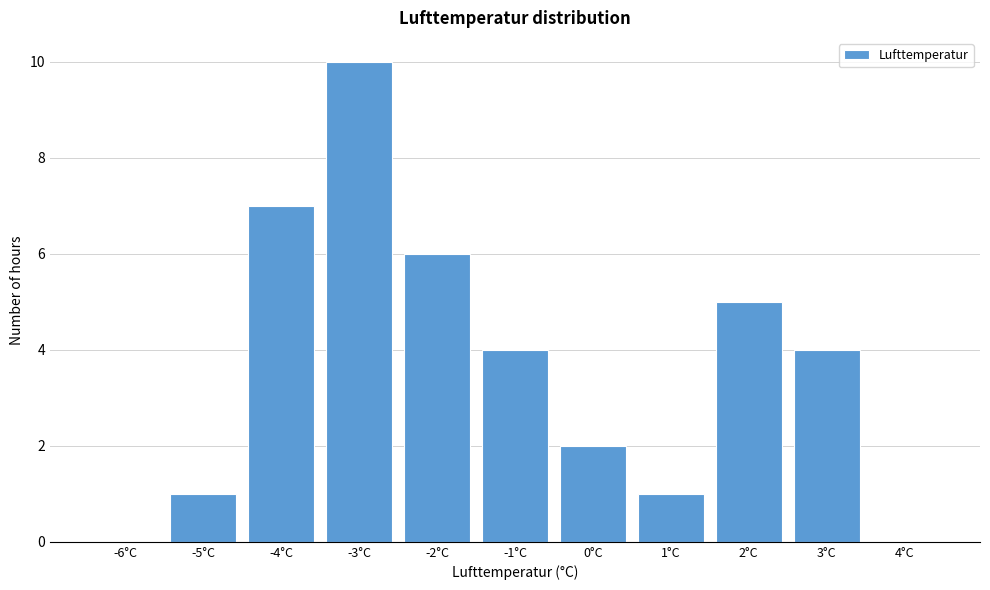

Reading left to right, transcribe all the data shown in this chart.

-6°C=0	-5°C=1	-4°C=7	-3°C=10	-2°C=6	-1°C=4	0°C=2	1°C=1	2°C=5	3°C=4	4°C=0